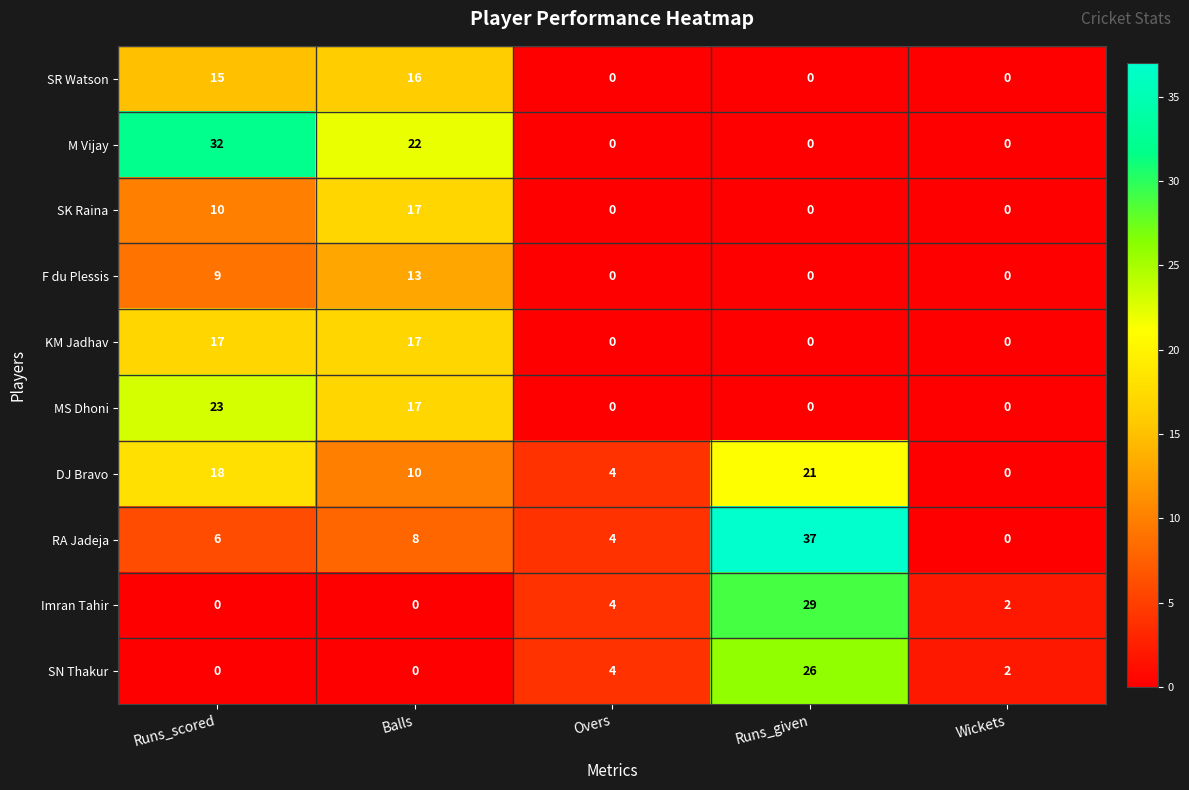

Which label corresponds to the largest value in the chart?

Runs_given